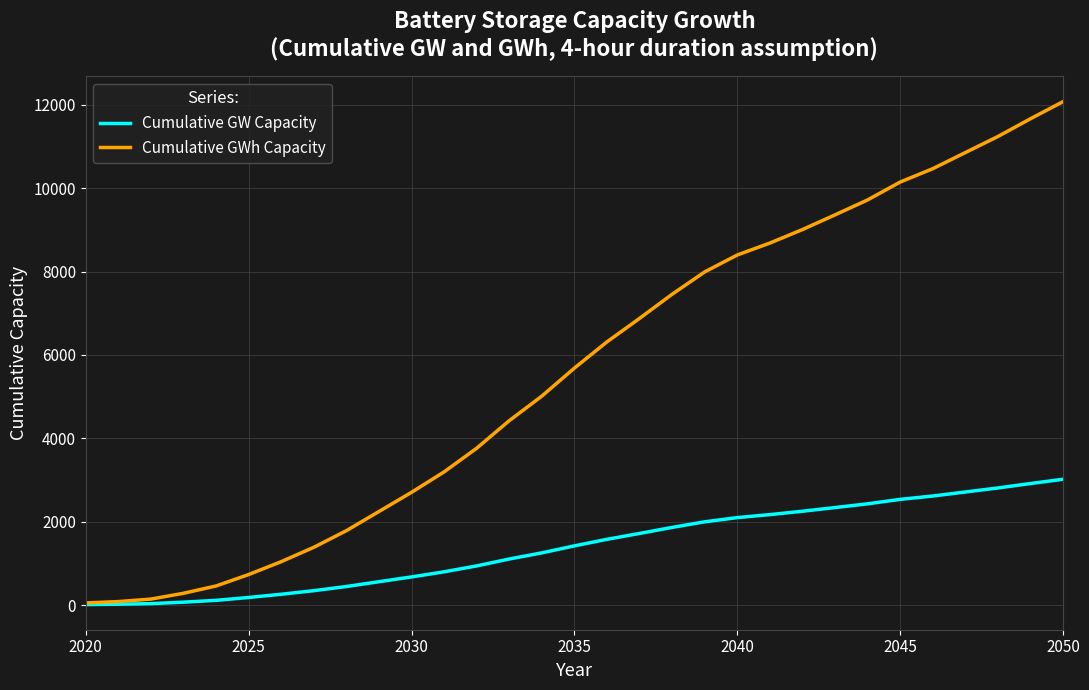

List the series in order of their peak value, lowest first.

Cumulative GW Capacity, Cumulative GWh Capacity